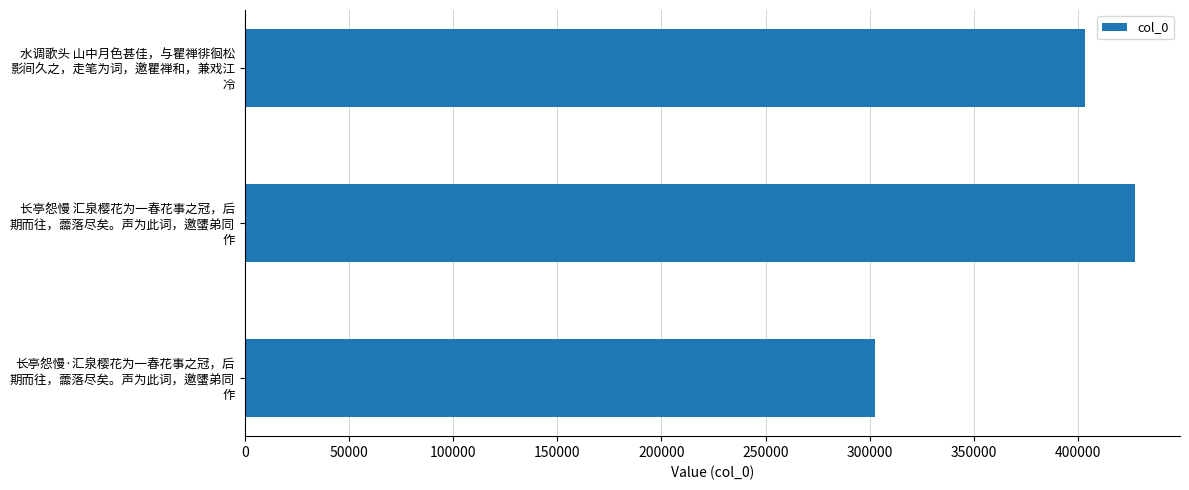

What is the smallest value displayed?

302686